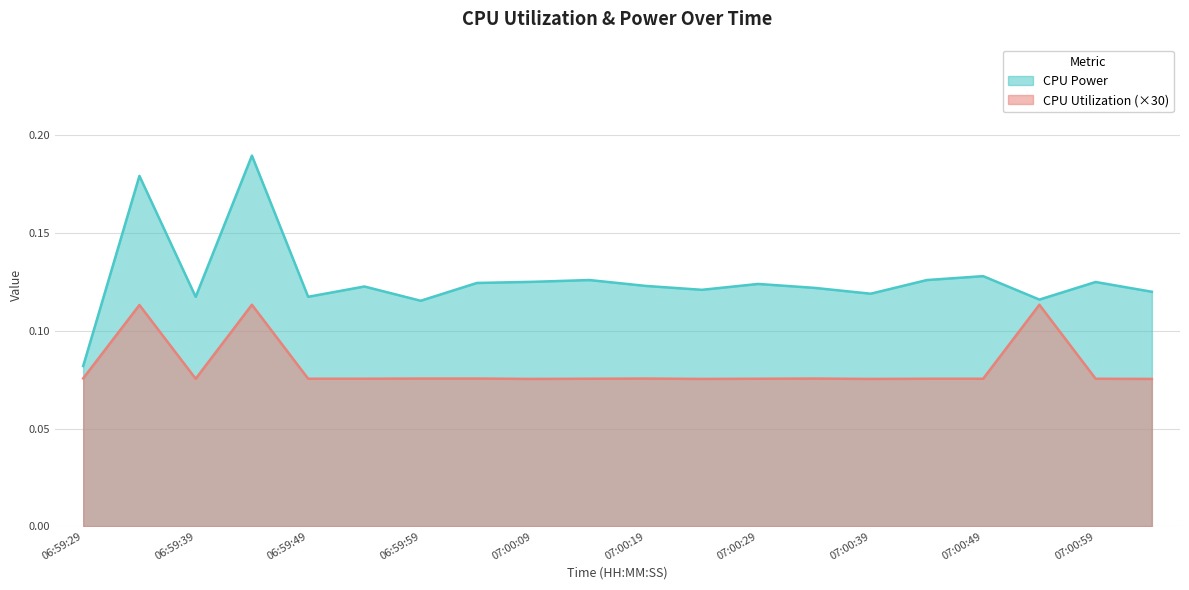

Is it true that CPU Power equals 0.0 at 06:59:54?

False